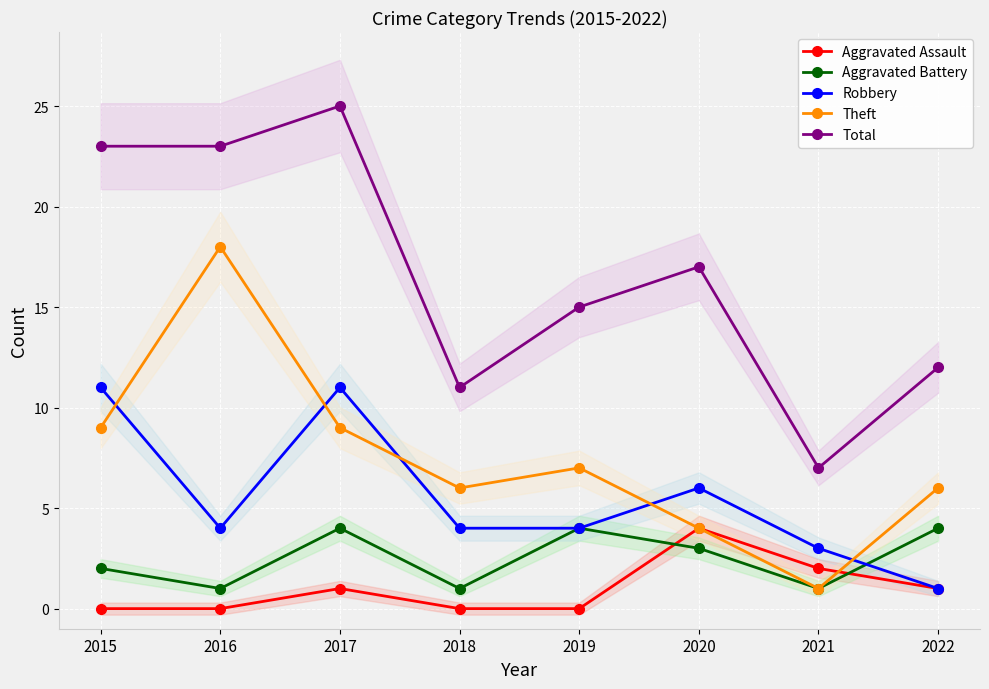

How many Aggravated Battery values are between 1 and 4?

8